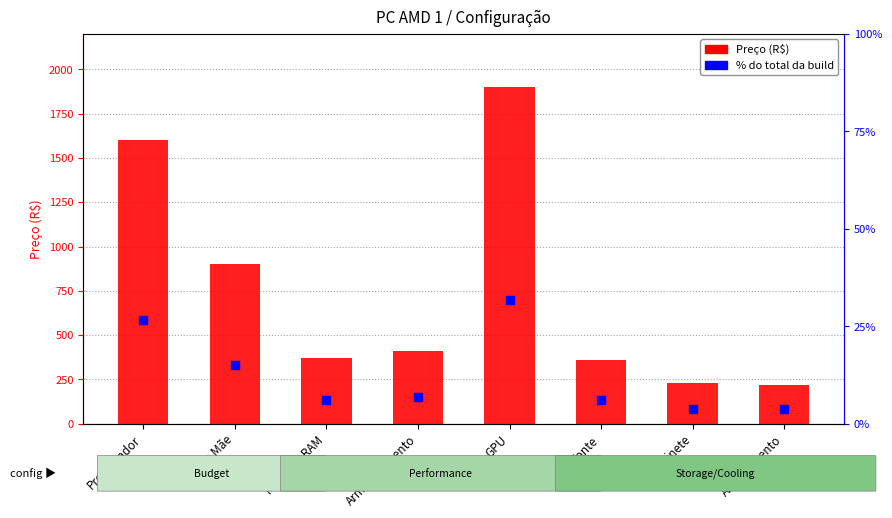

Which series has the largest total across all categories?

Preço (R$)